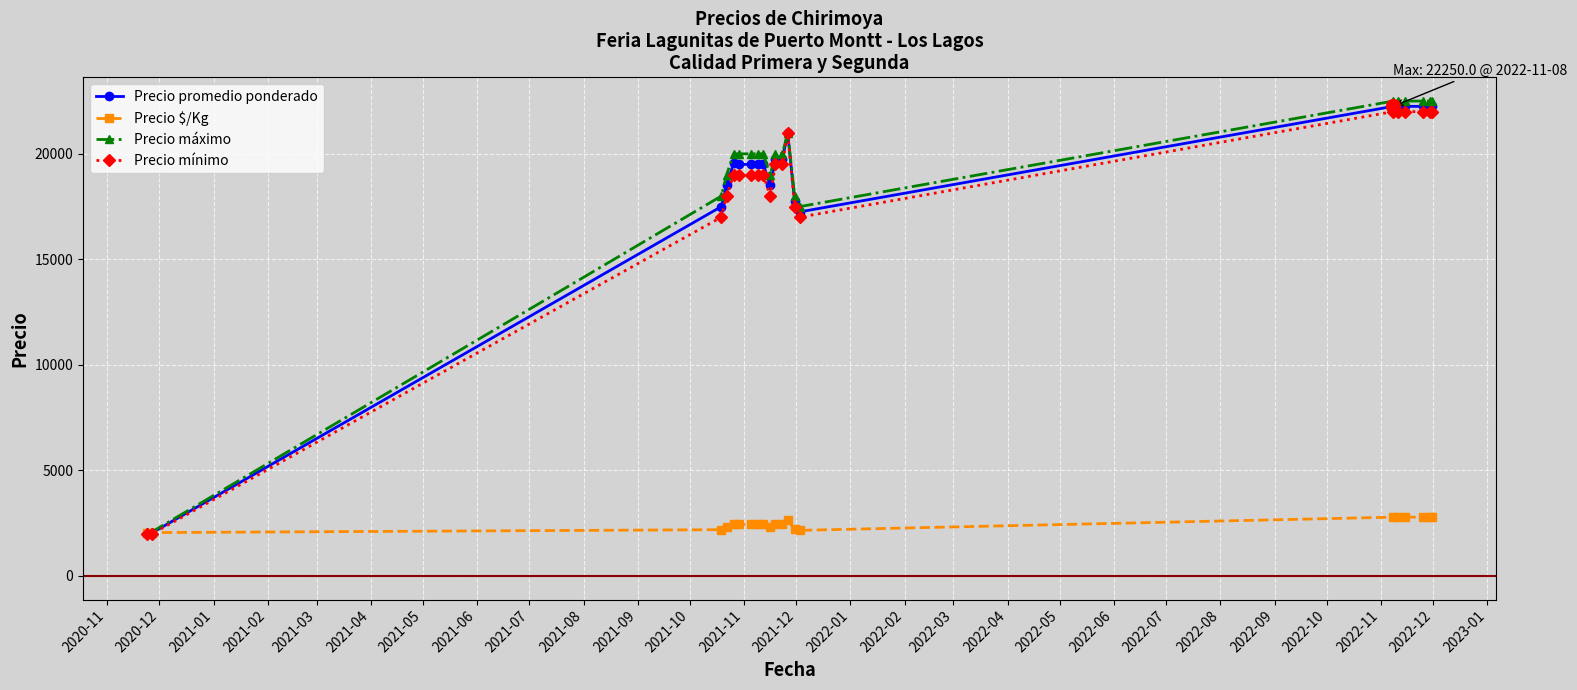

Which series has the widest spread of values?

Precio máximo